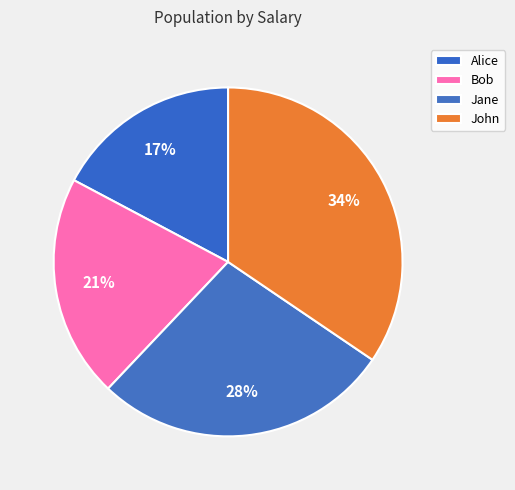

To the nearest percent, what is the combined percentage of Alice and John?

52%